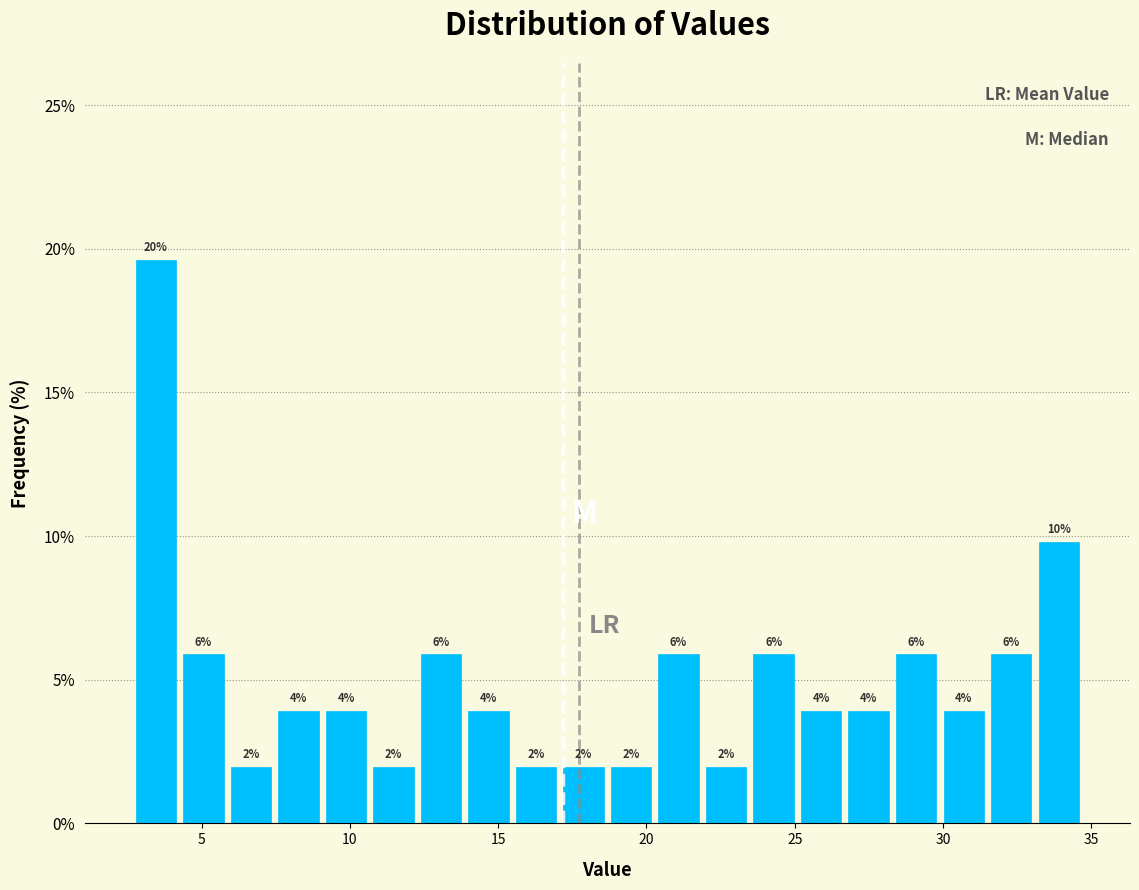

Around what value on the x-axis is the tallest bar? Give the approximate position of its centre, as read against the axis.

3.5